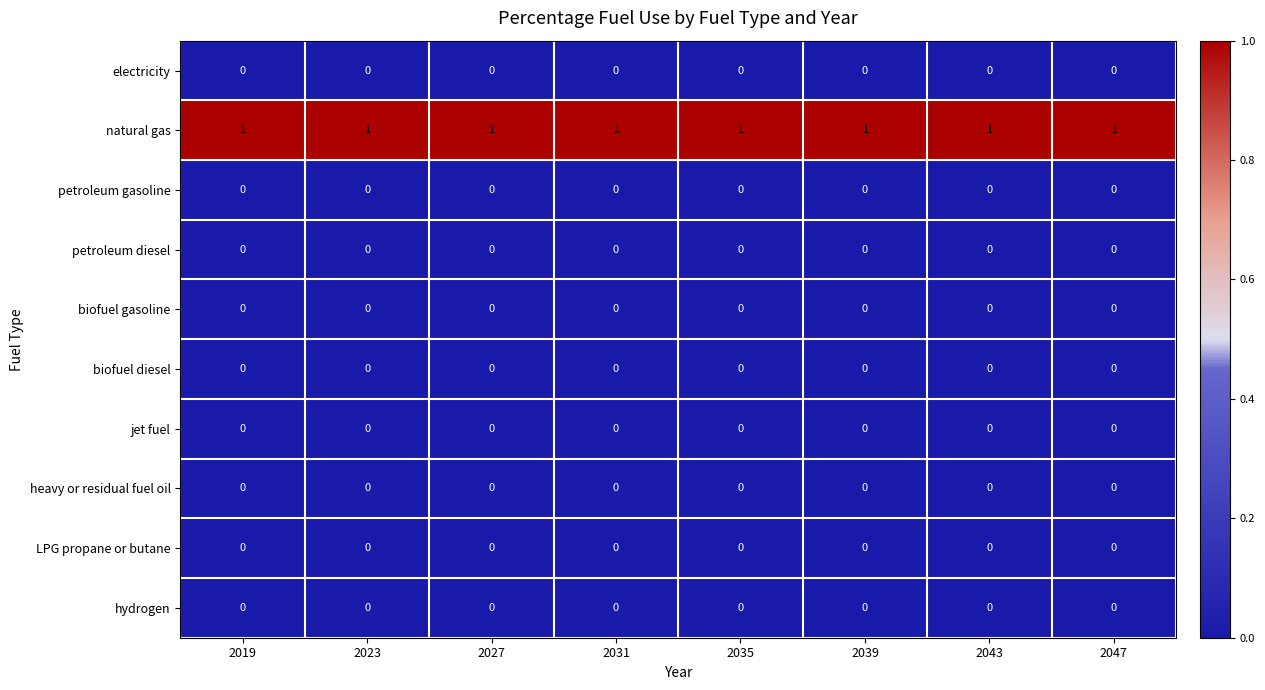

Is it true that petroleum gasoline equals 0 at 2035?

True